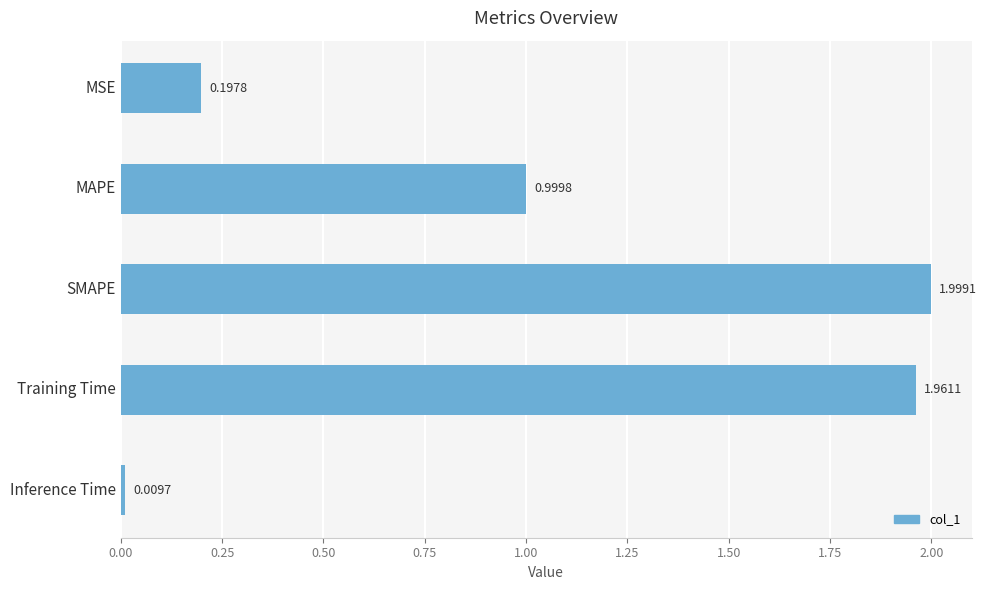

Which has a higher value, MSE or MAPE?

MAPE